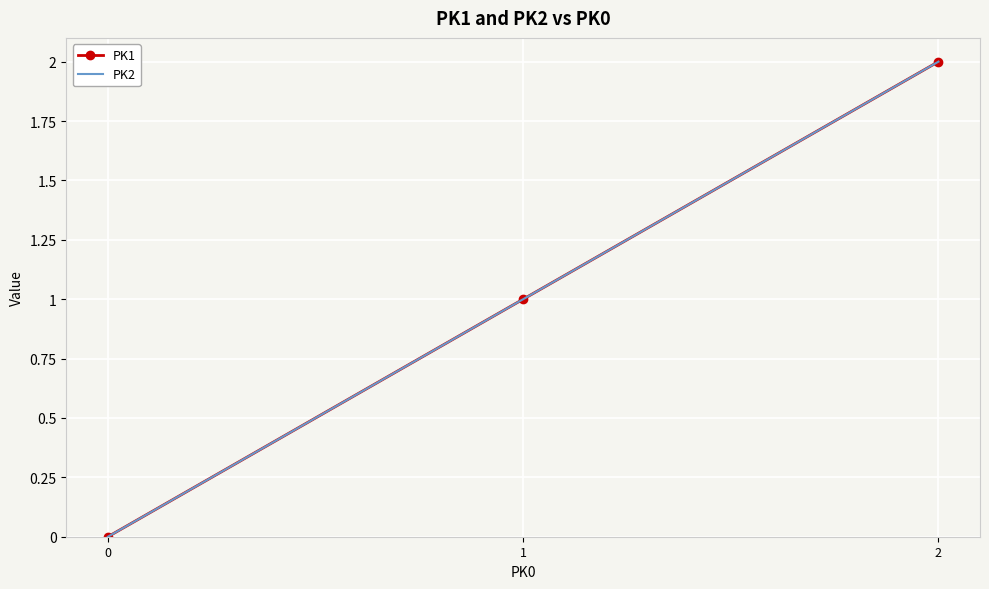

What is the value of the PK2 point at the 2nd from the left?

1